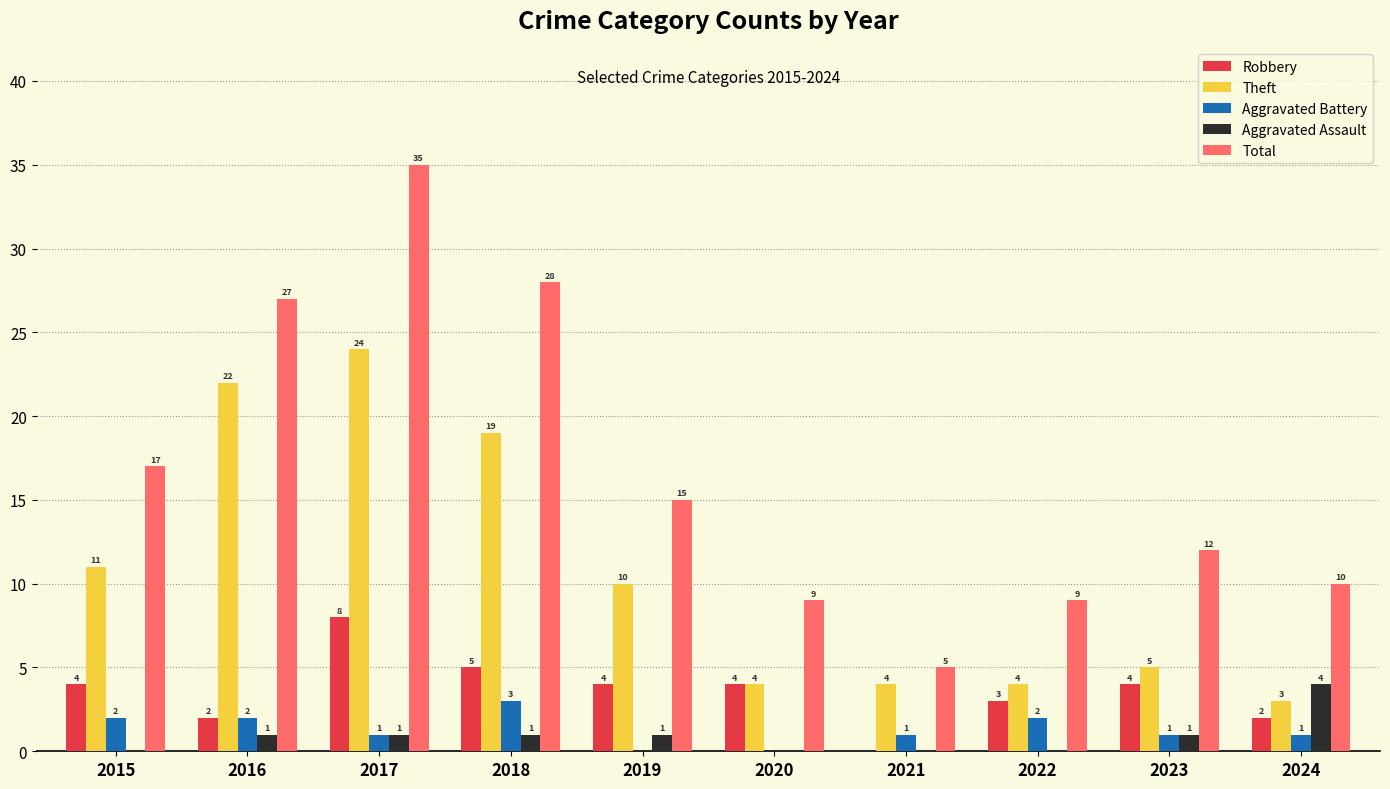

What is the sum of all Theft values?

106